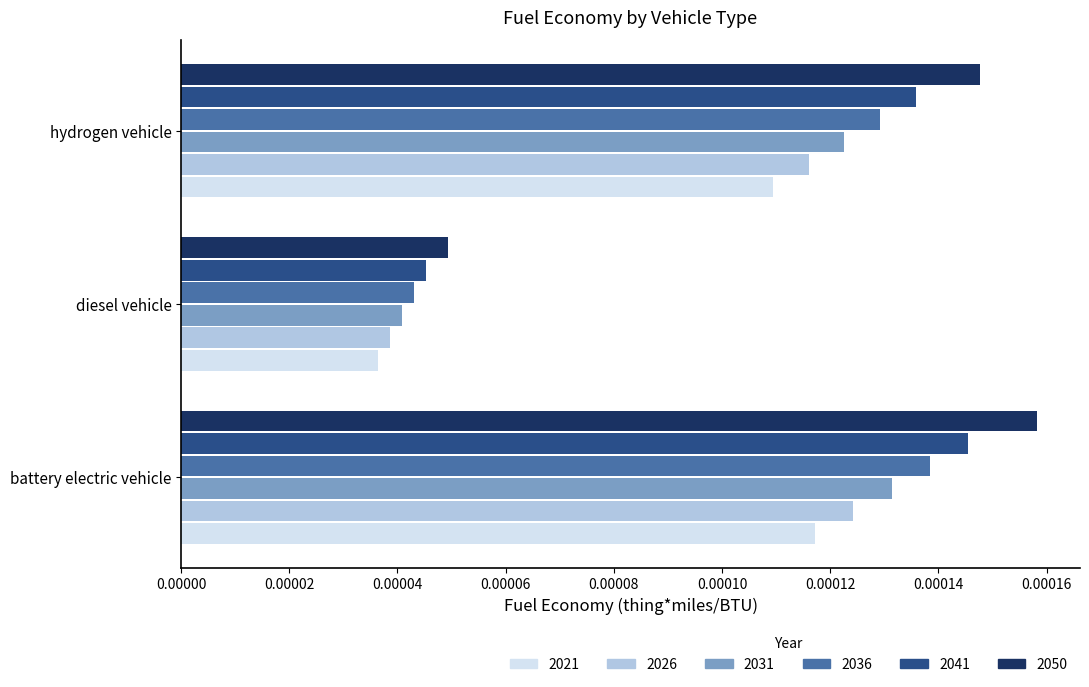

At which category is the sum across all series the highest?

battery electric vehicle